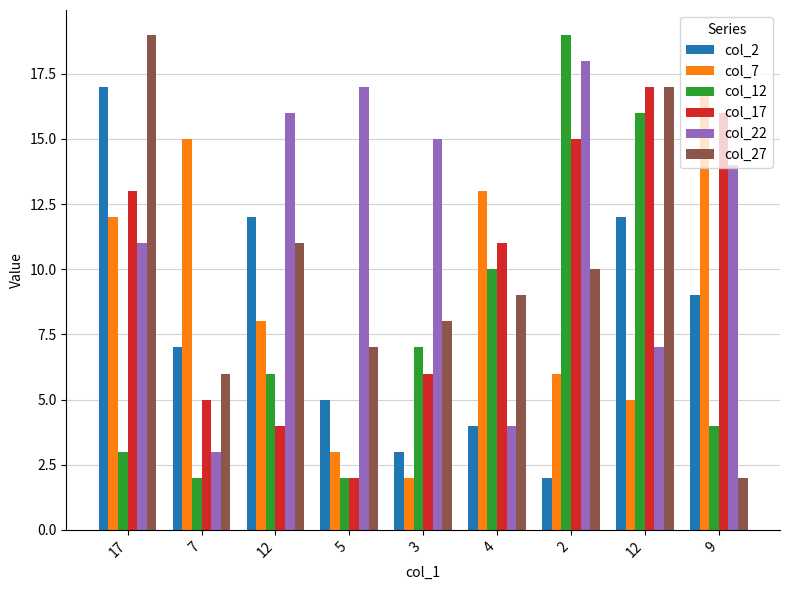

Does the chart contain any negative values?

No